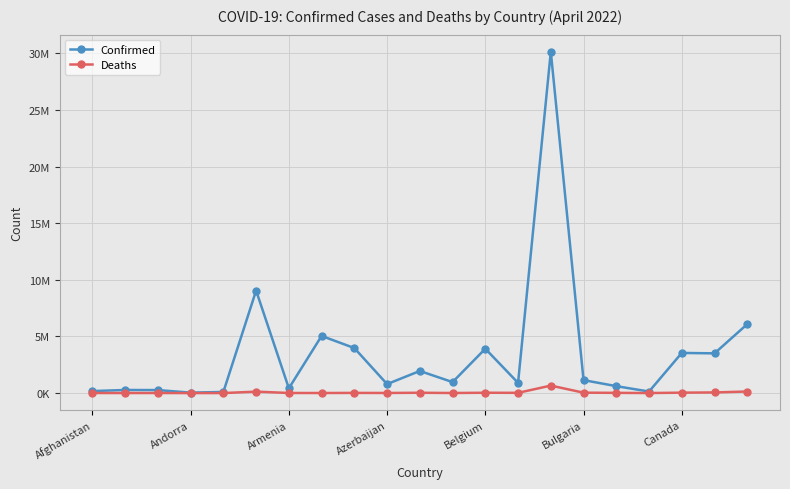

Where is Deaths nearest to the value 330814?

20